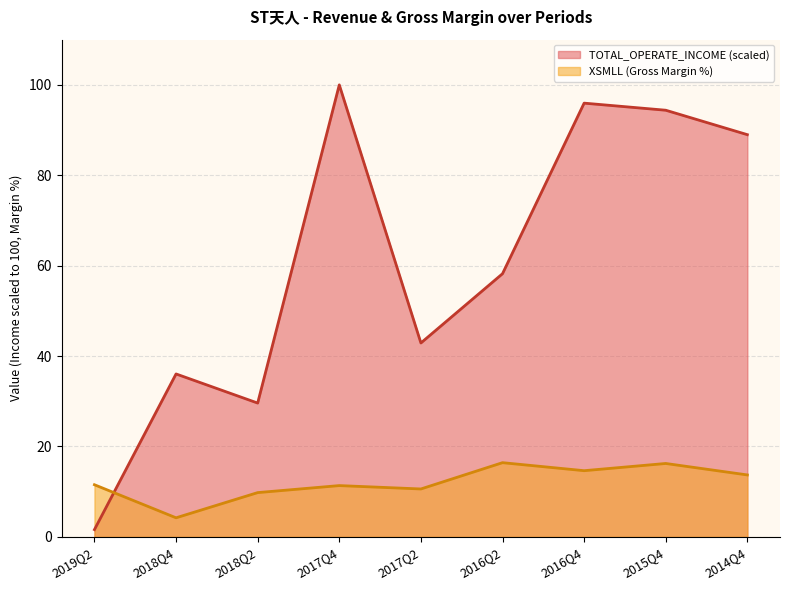

The TOTAL_OPERATE_INCOME series shows 42.9 at 2017Q2. True or false?

True